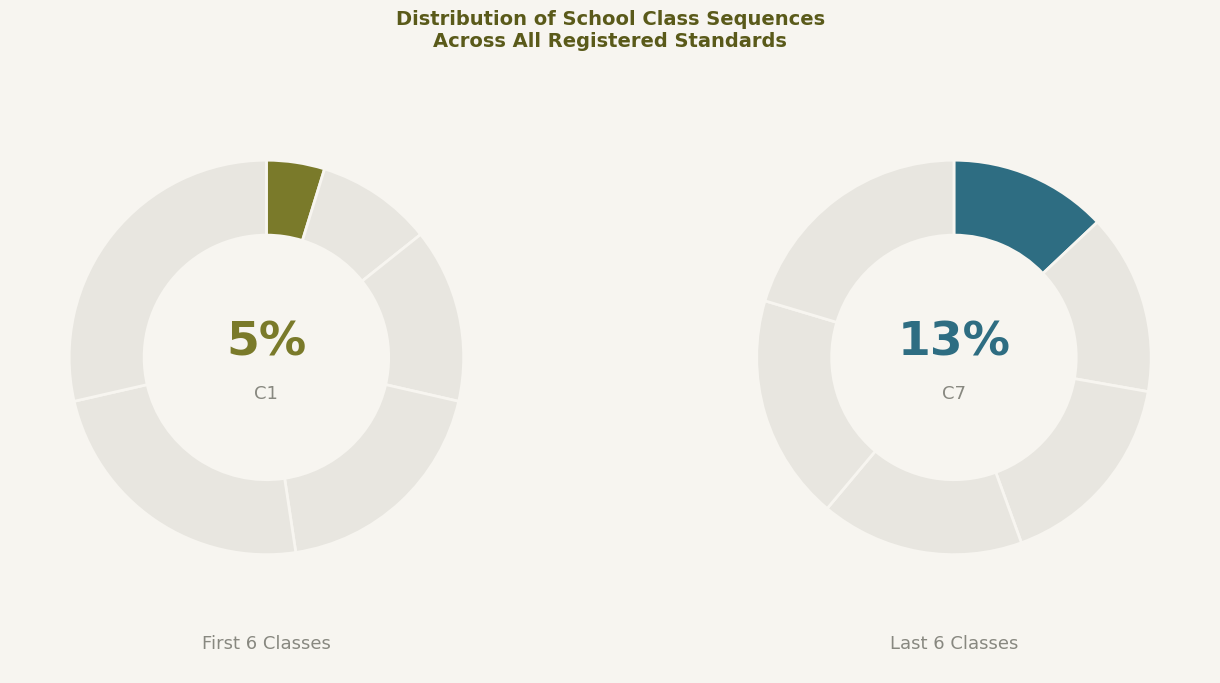

How much of the chart is everything except Class 5?

93.3%